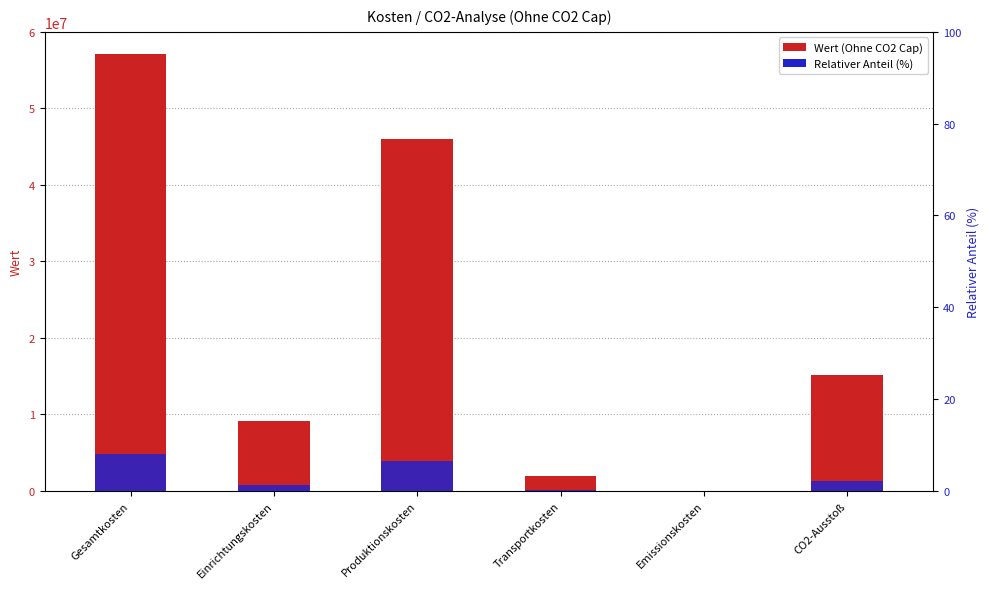

What is the label of the 1st bar from the left?

Gesamtkosten